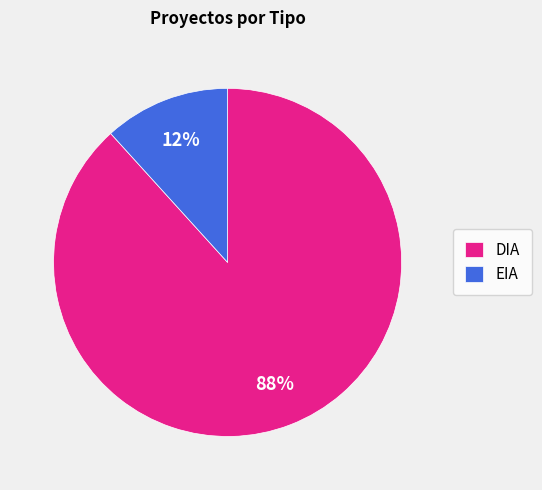

Which has a higher value, EIA or DIA?

DIA